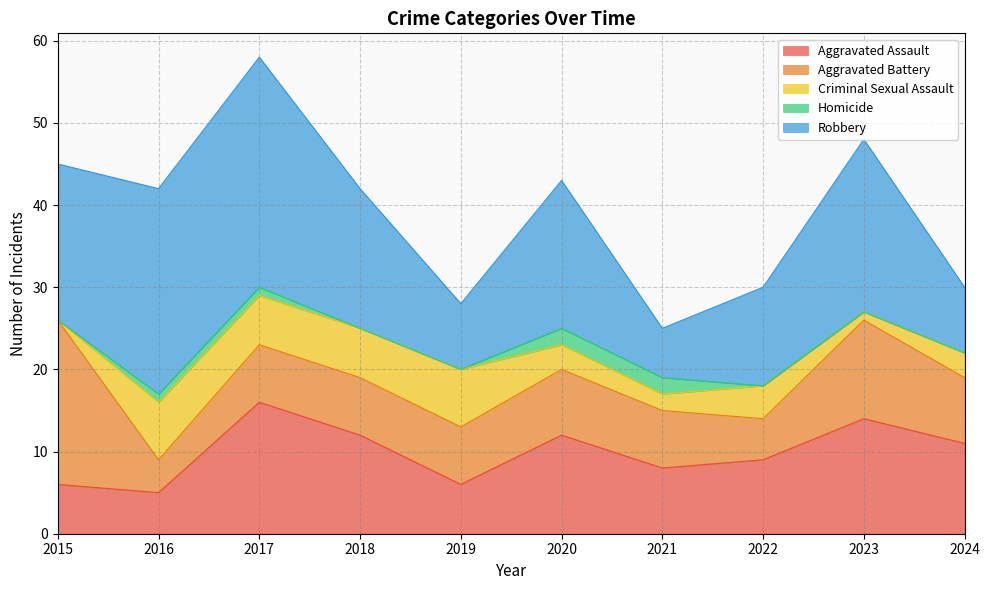

Reading right to left, list all the values displayed in this chart.

Aggravated Assault: 2024=11	2023=14	2022=9	2021=8	2020=12	2019=6	2018=12	2017=16	2016=5	2015=6
Aggravated Battery: 2024=8	2023=12	2022=5	2021=7	2020=8	2019=7	2018=7	2017=7	2016=4	2015=20
Criminal Sexual Assault: 2024=3	2023=1	2022=4	2021=2	2020=3	2019=7	2018=6	2017=6	2016=7	2015=0
Homicide: 2024=0	2023=0	2022=0	2021=2	2020=2	2019=0	2018=0	2017=1	2016=1	2015=0
Robbery: 2024=8	2023=21	2022=12	2021=6	2020=18	2019=8	2018=17	2017=28	2016=25	2015=19